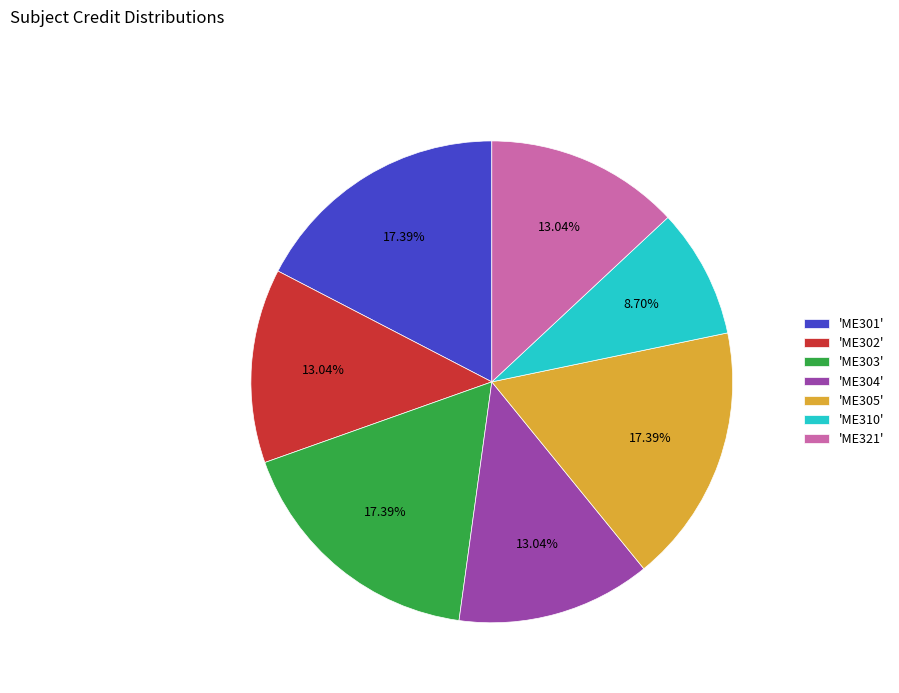

Is there a majority slice in this chart?

No